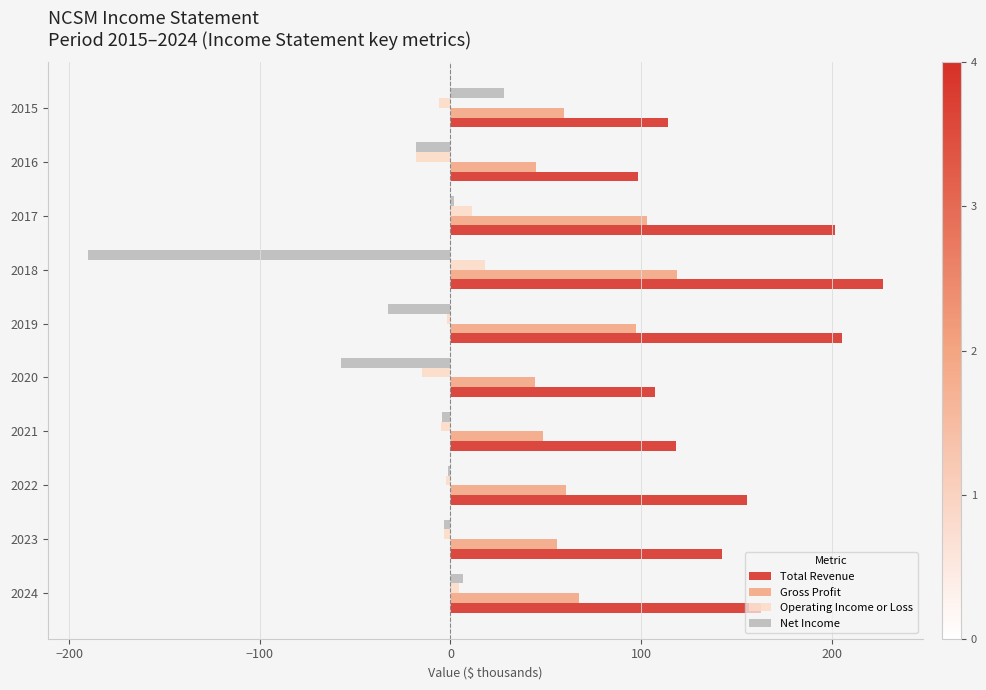

What is the maximum value for Gross Profit?

118.7